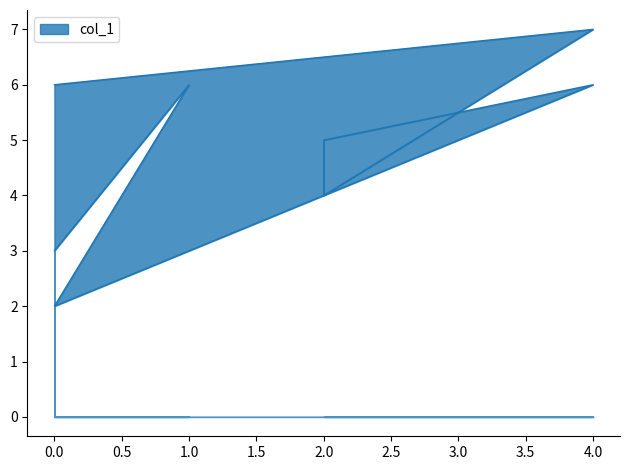

How many distinct data groups are displayed?

1